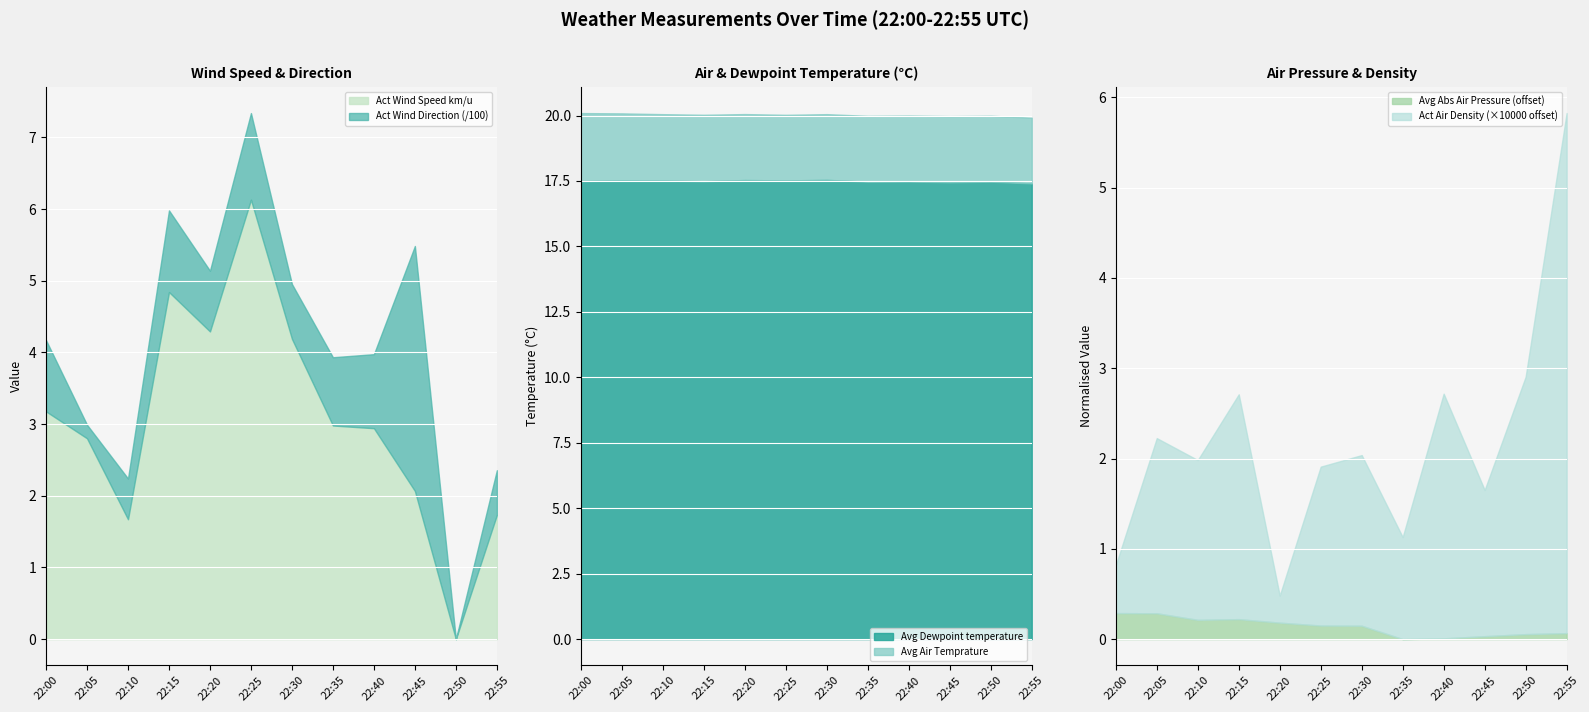

What is the highest value of the Act Wind Speed km/u series?

6.1